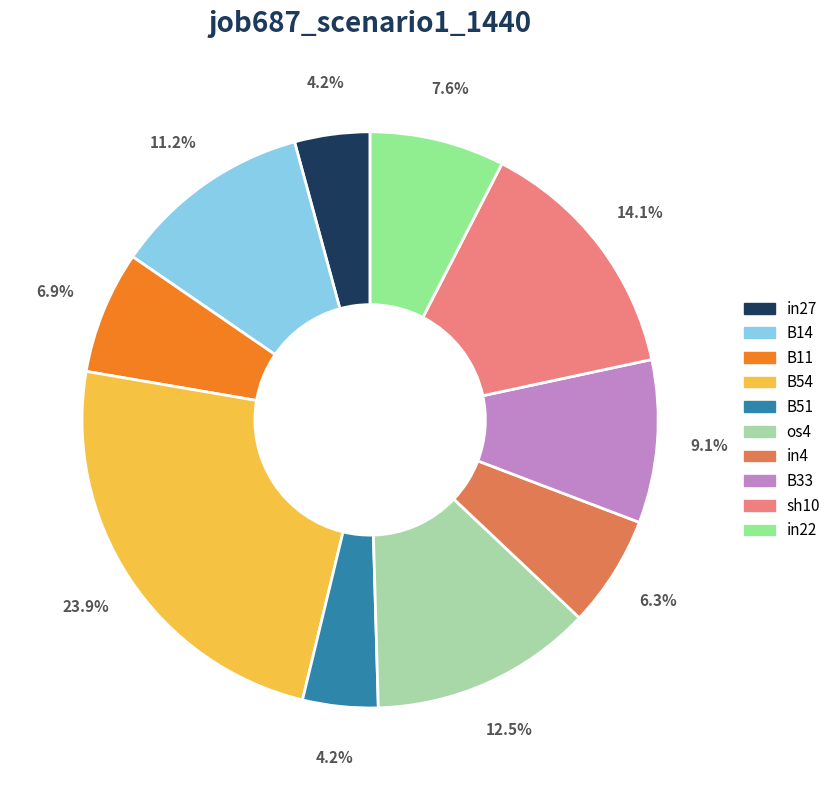

Is there a majority slice in this chart?

No